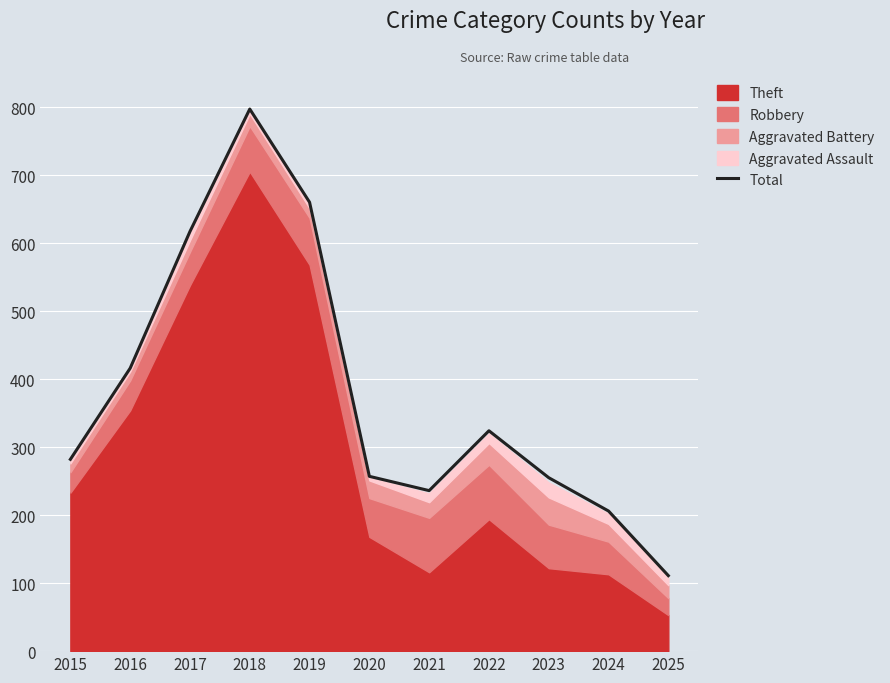

What is the change in value from 2021 to 2025?

-125